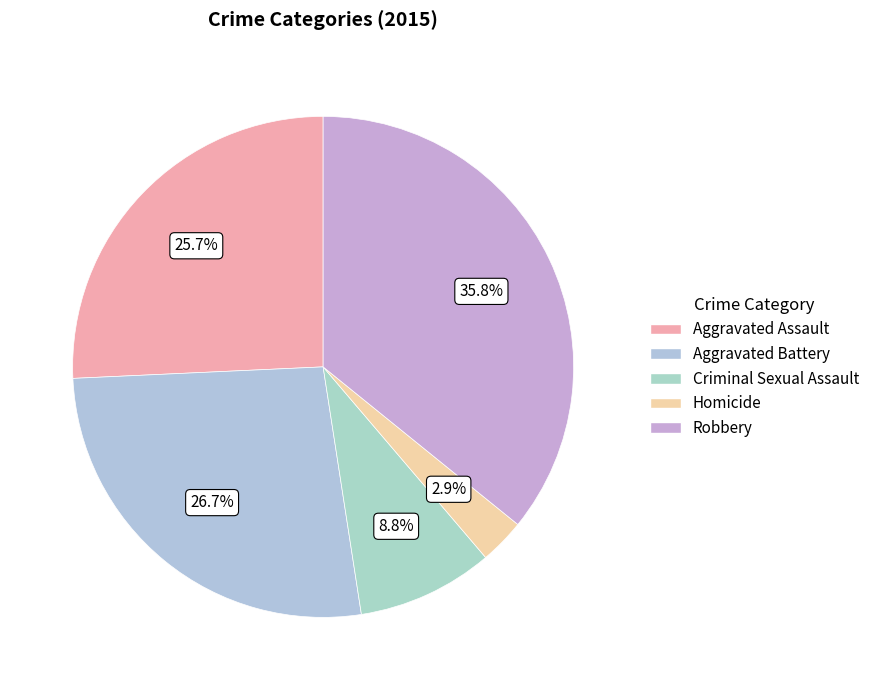

Rank the categories by value from highest to lowest.

Robbery, Aggravated Battery, Aggravated Assault, Criminal Sexual Assault, Homicide